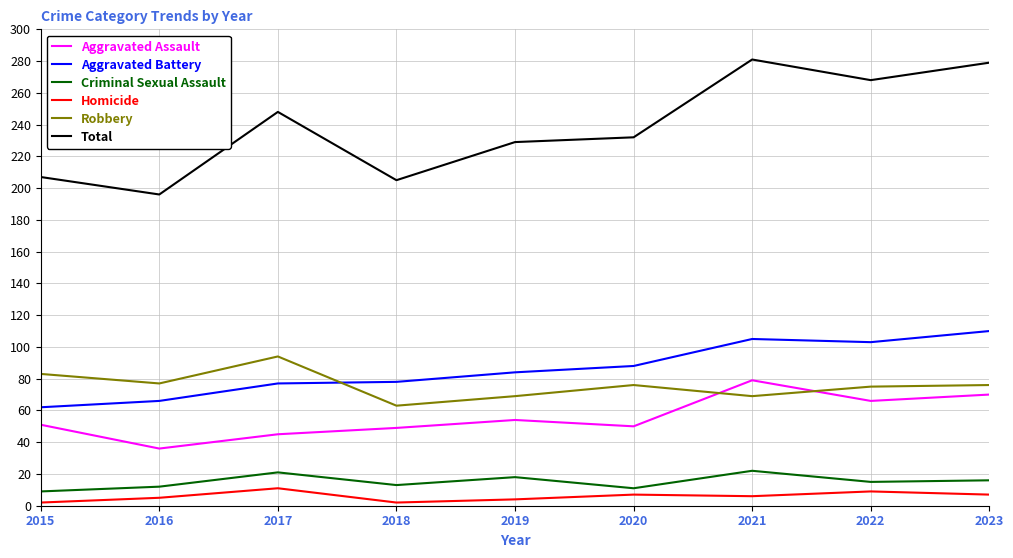

Rank the series by their maximum value, from lowest to highest.

Homicide, Criminal Sexual Assault, Aggravated Assault, Robbery, Aggravated Battery, Total